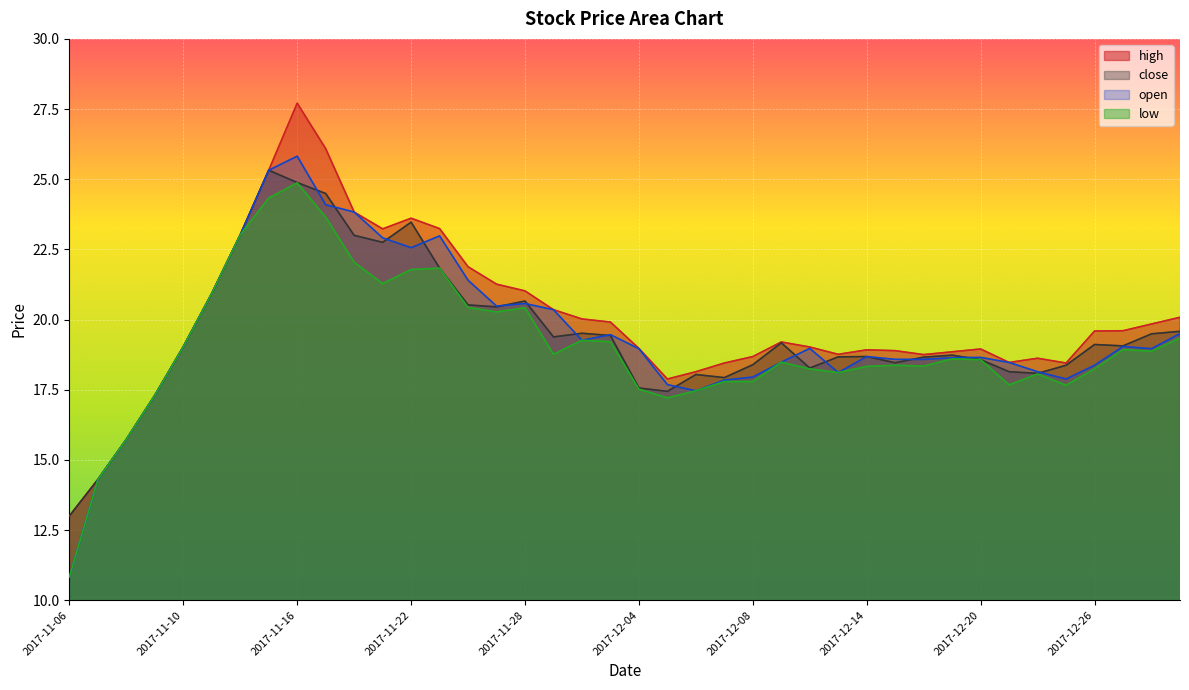

How many lines are shown in the chart?

4